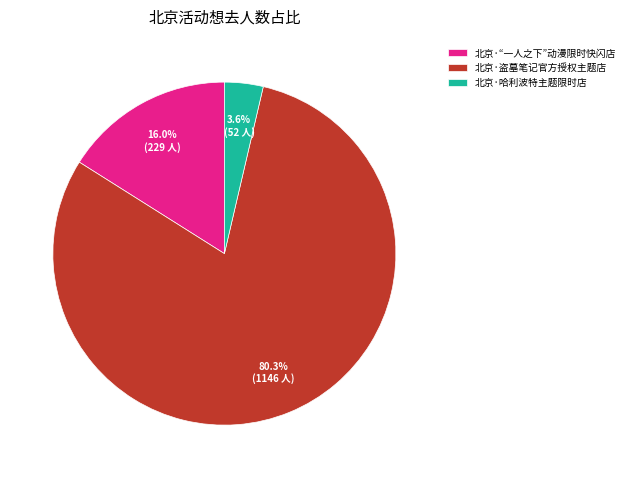

How many slices are in this pie chart?

3